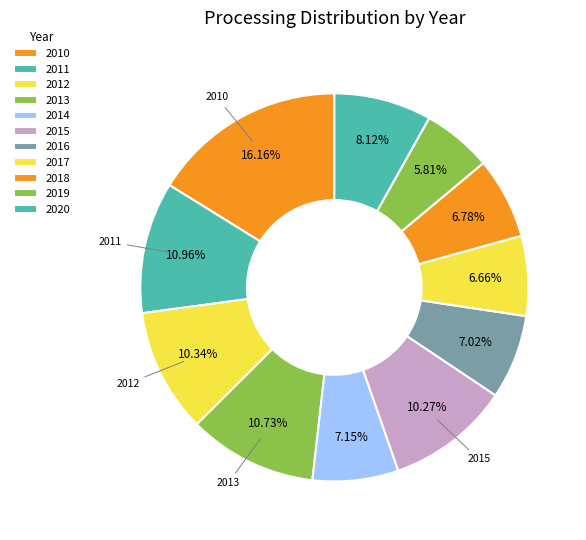

Rank the categories by value from highest to lowest.

2010, 2011, 2013, 2012, 2015, 2020, 2014, 2016, 2018, 2017, 2019